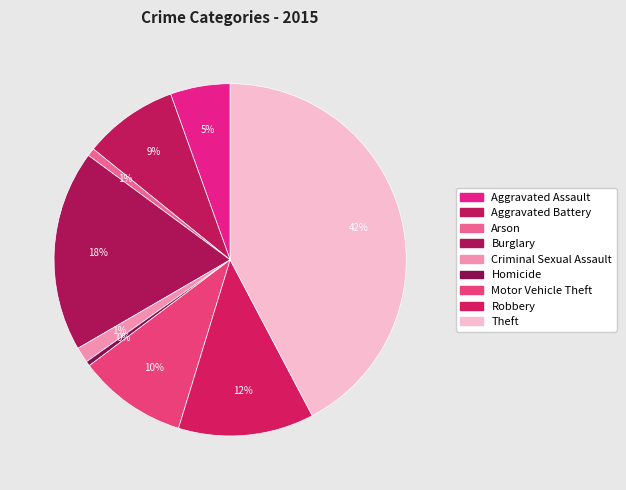

To the nearest percent, what percentage of the pie is Burglary?

18%